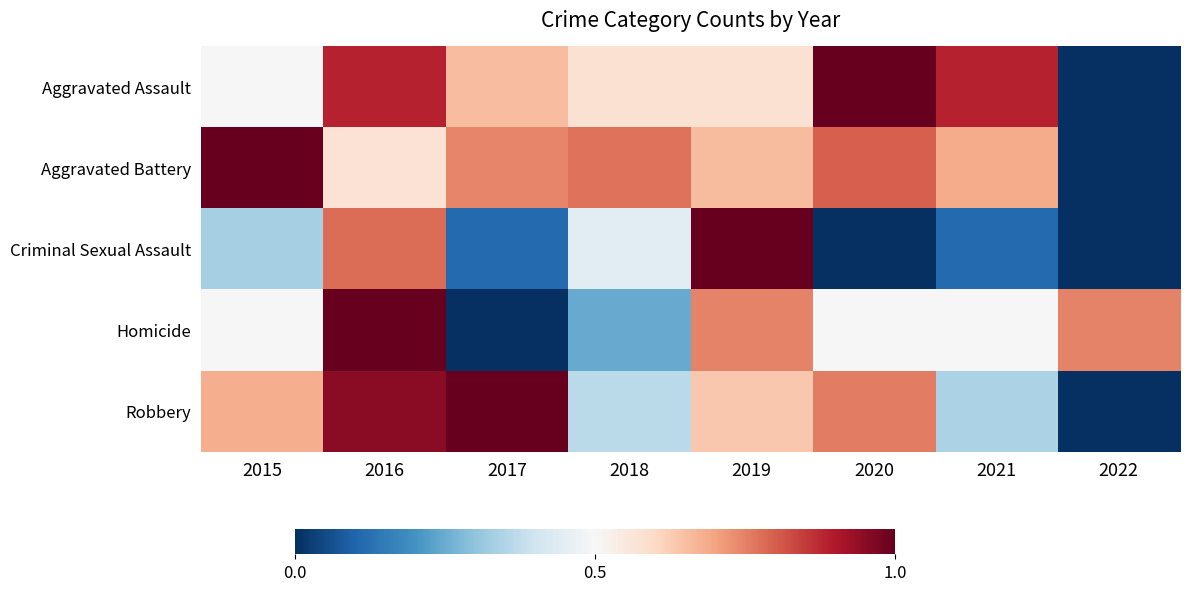

At 2018, list the series in order from largest to smallest.

Aggravated Battery, Aggravated Assault, Criminal Sexual Assault, Robbery, Homicide